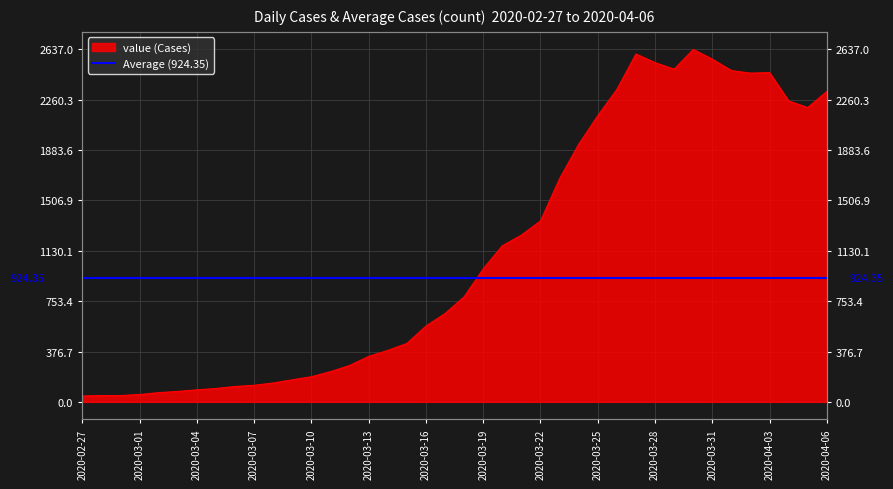

What is the label of the 39th point from the right?

2020-02-28